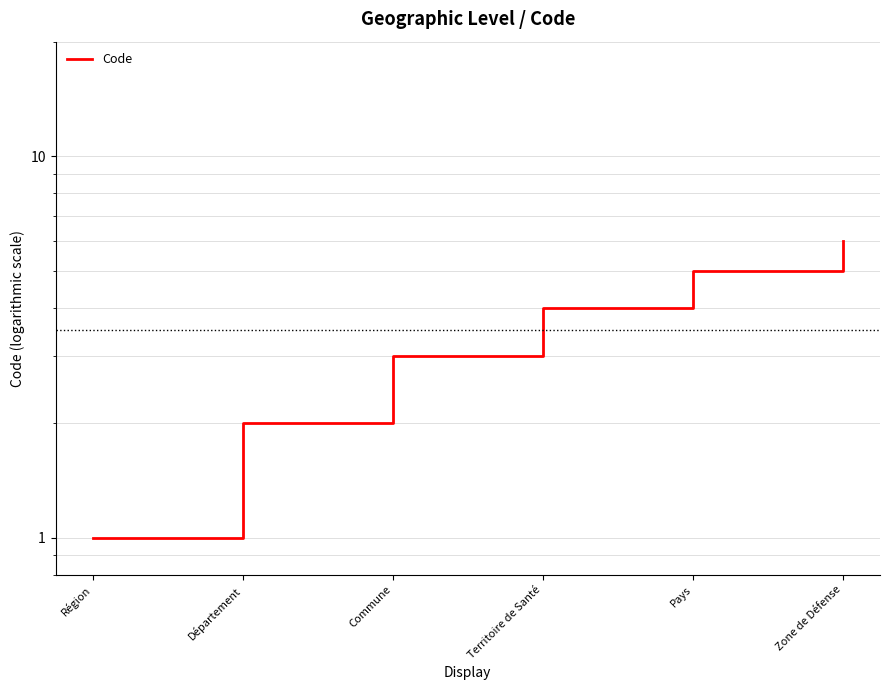

Reading left to right, list all the values displayed in this chart.

Région=1	Département=2	Commune=3	Territoire de Santé=4	Pays=5	Zone de Défense=6